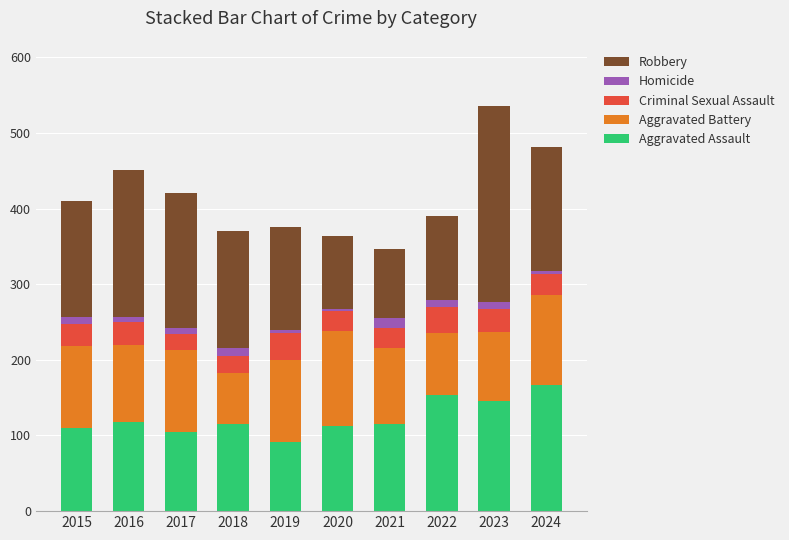

At which label does Aggravated Assault reach its minimum?

2019